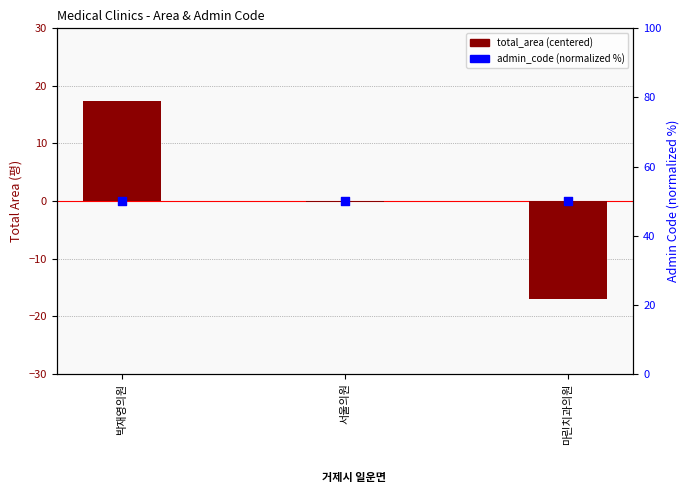

Which series reaches the maximum Y coordinate?

admin_code (normalized %)